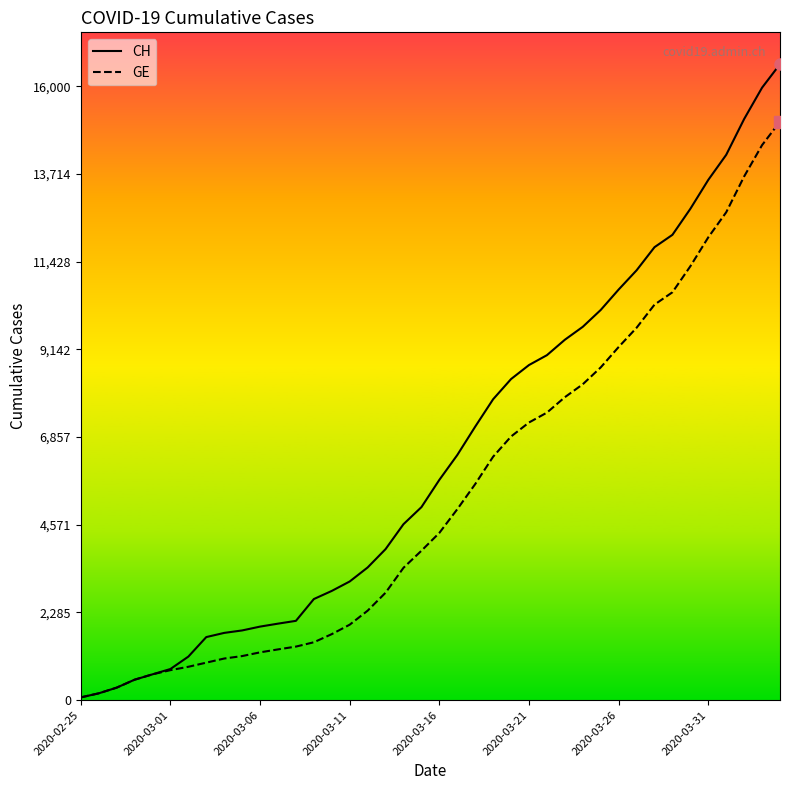

How many values in the CH series are below 5741?

20